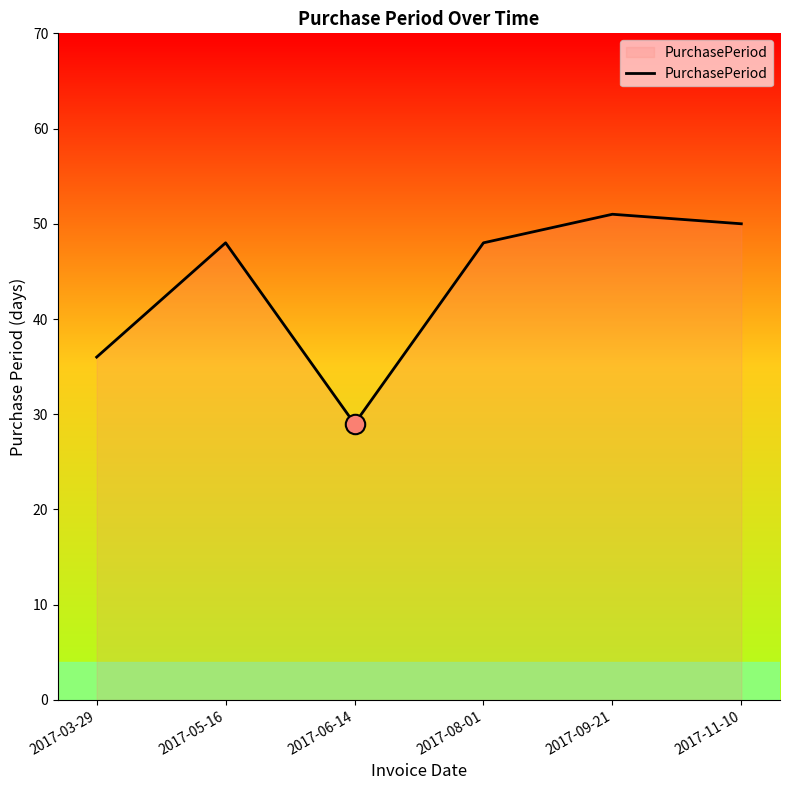

What position from the right is 2017-08-01?

3